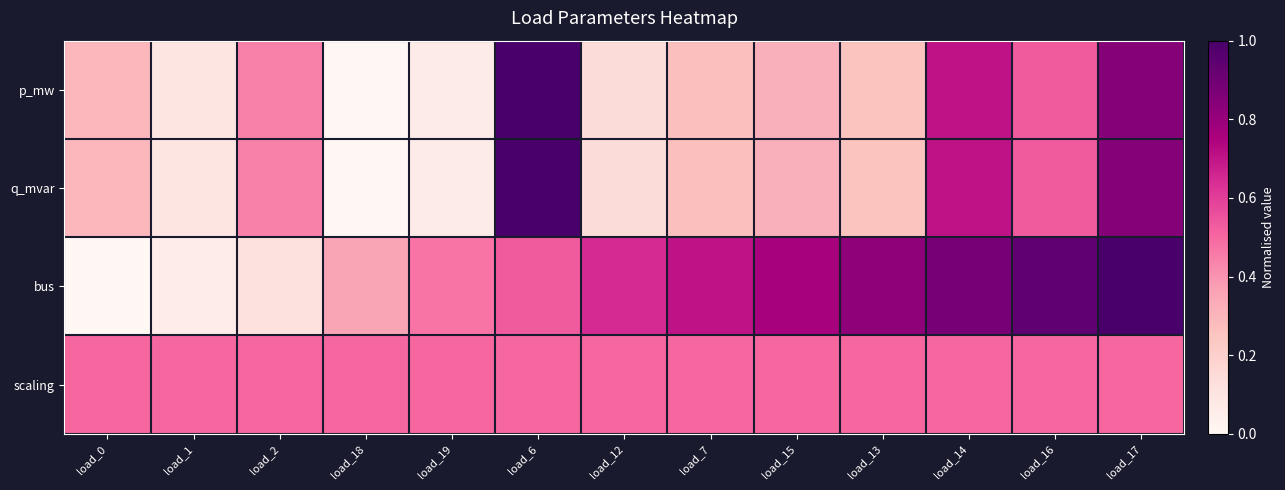

Rank the series by their maximum value, from highest to lowest.

p_mw, q_mvar, bus, scaling